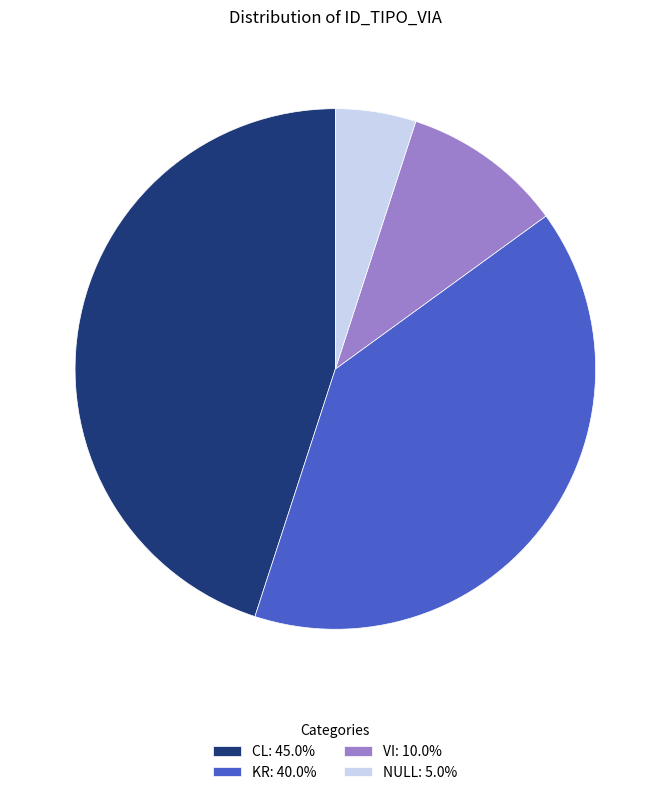

Count the number of slices in the pie.

4